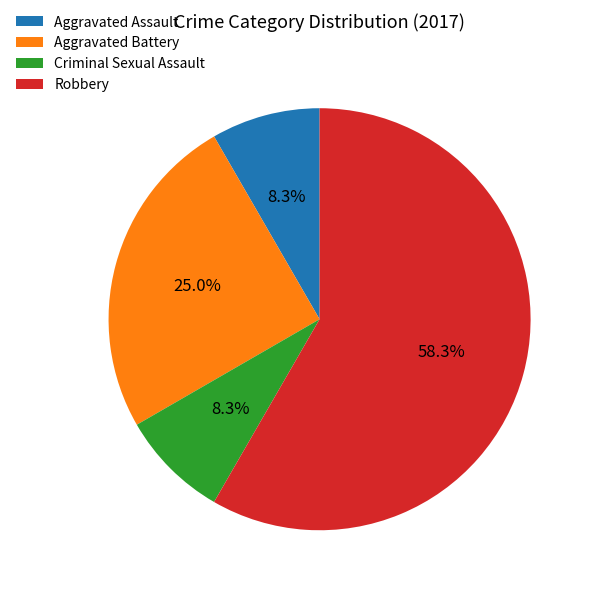

To the nearest percent, what is the combined percentage of Aggravated Battery and Aggravated Assault?

33%